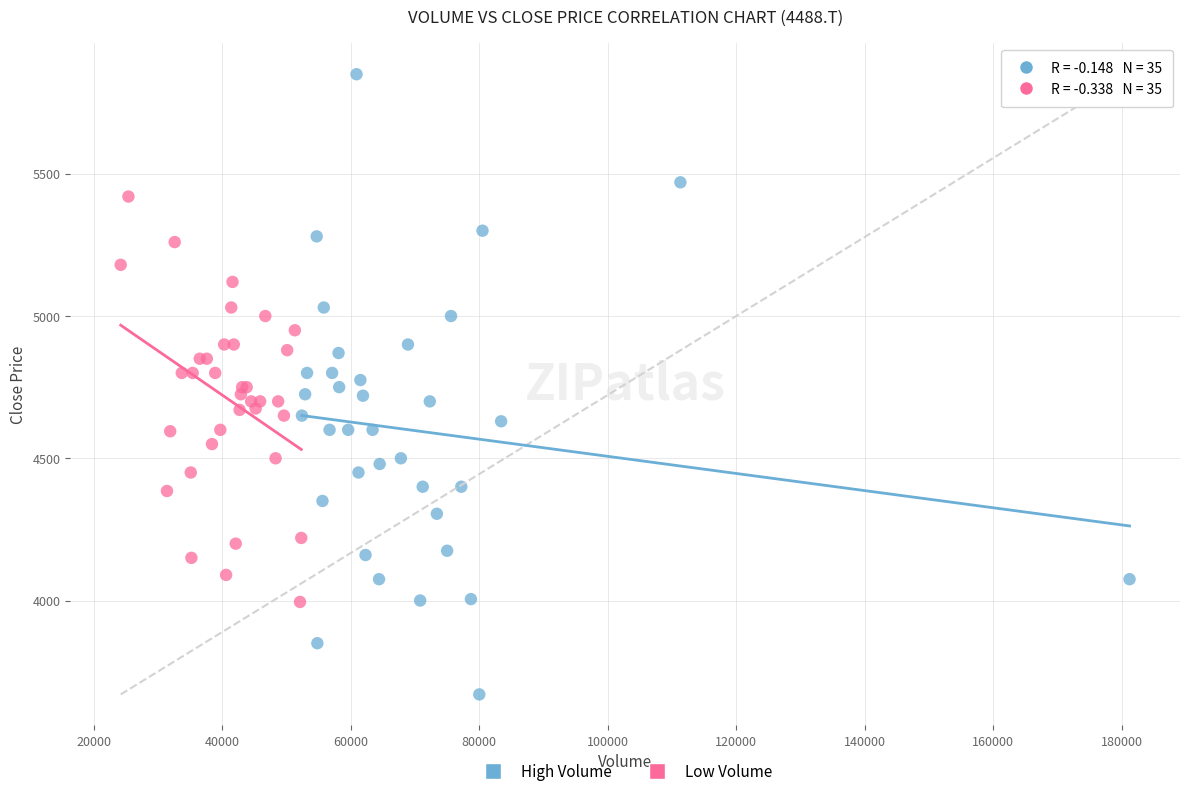

Which series has the largest Y range (max minus min)?

High Volume